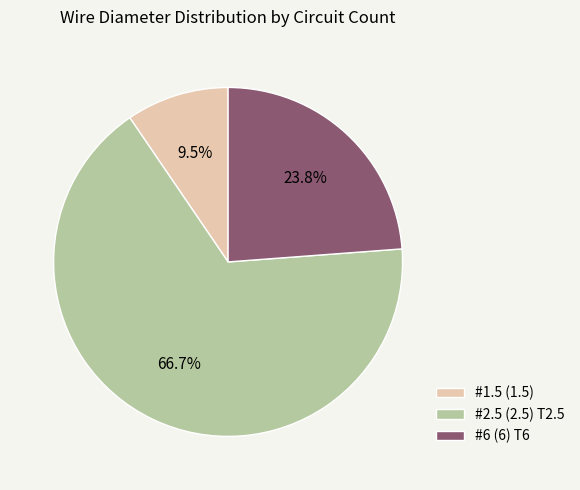

How much of the chart is everything except #2.5 (2.5) T2.5?

33.3%